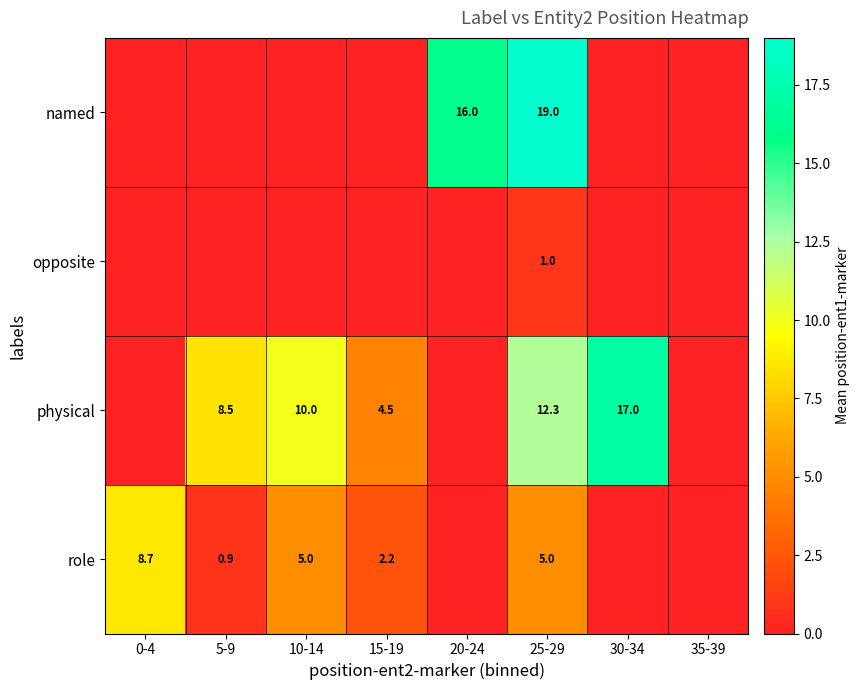

What is the spread (max minus min) of values at 5-9?

8.5